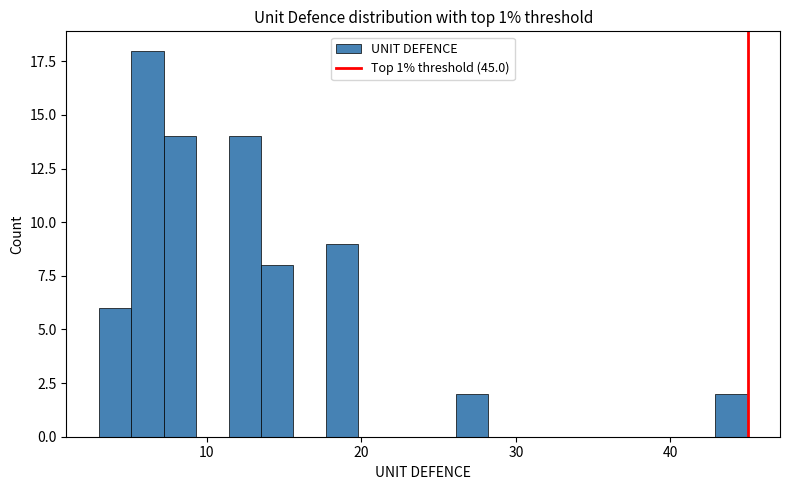

Around what value on the x-axis is the tallest bar? Give the approximate position of its centre, as read against the axis.

6